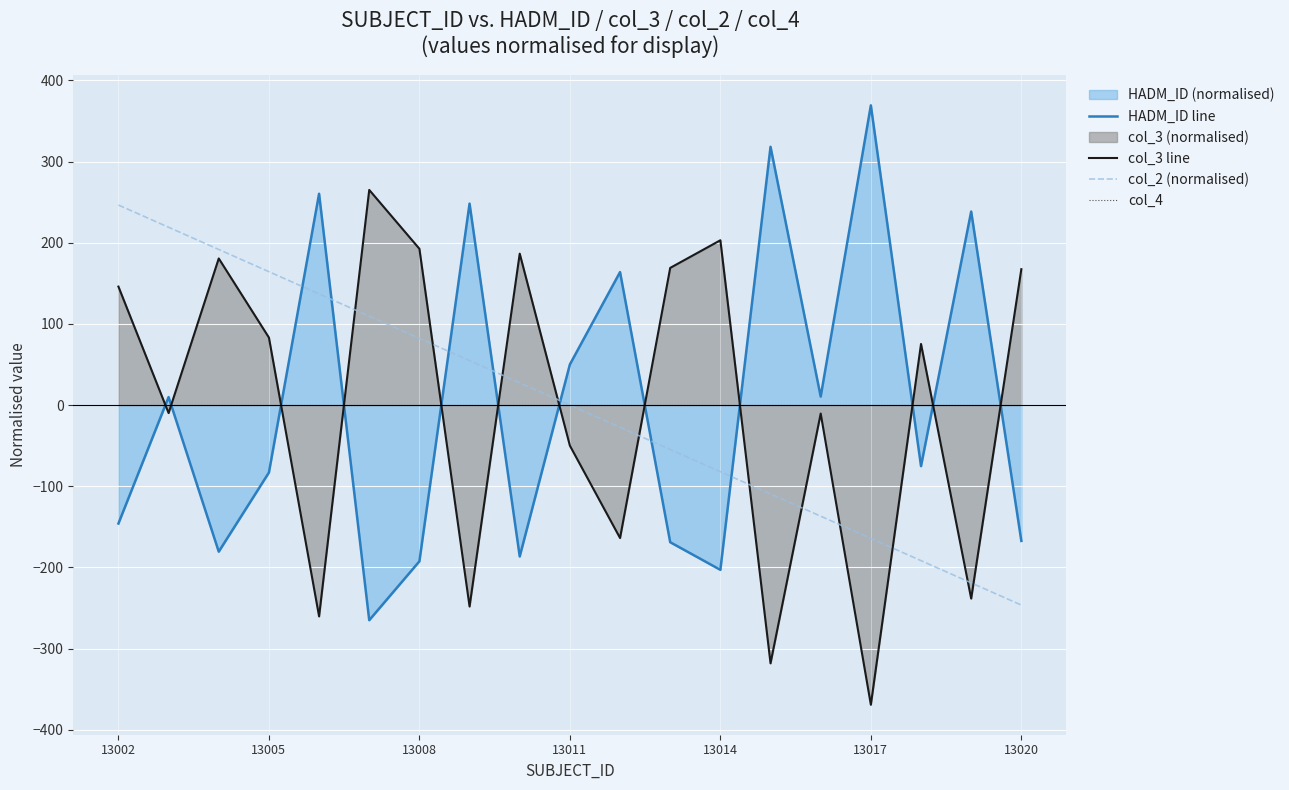

Count the number of data series in this chart.

4